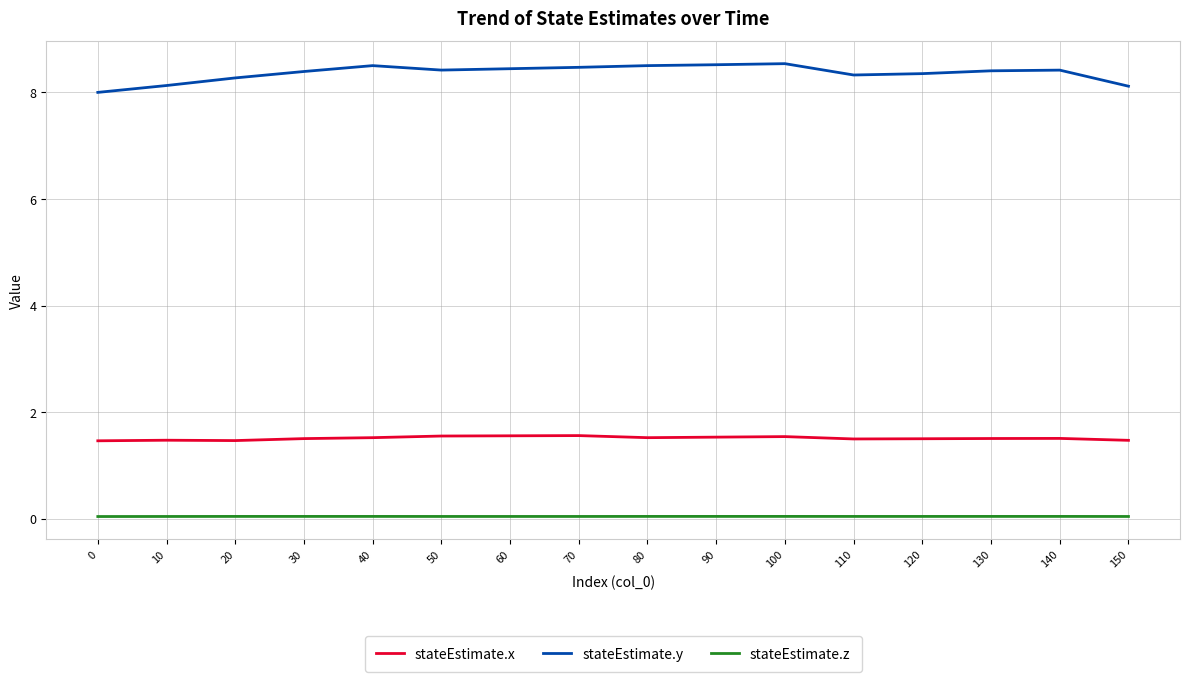

What is the difference between the stateEstimate.y values at 70 and 50?

0.1